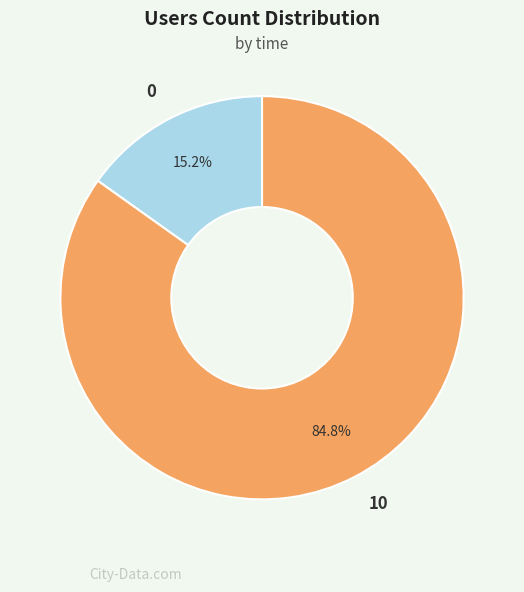

To the nearest percent, what is the difference between the largest and smallest slice percentages?

70%